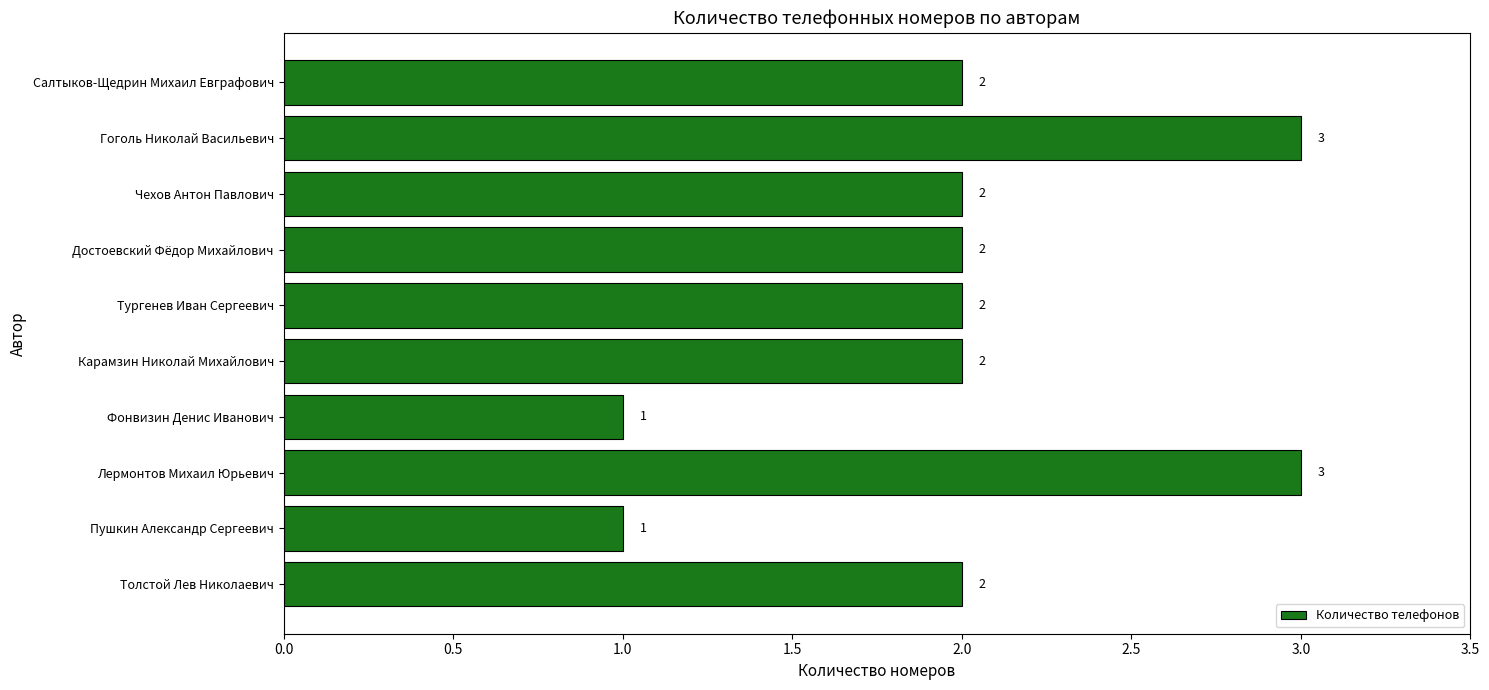

What is the greatest value displayed?

3